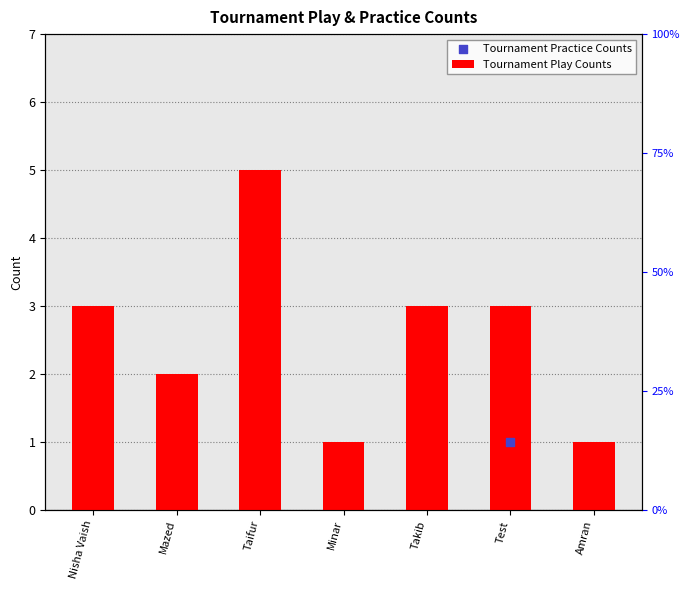

What is the ratio of the value at Nisha Vaish to the value at Takib?

1.0